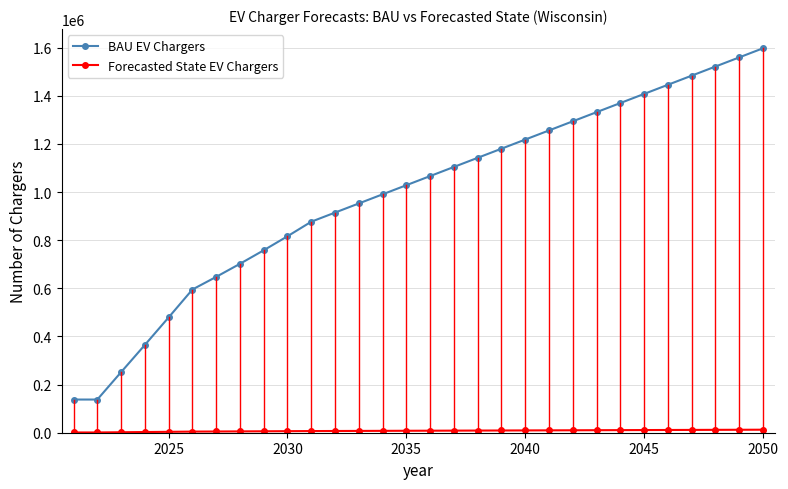

What is the average value of the BAU EV Chargers series?

987915.0